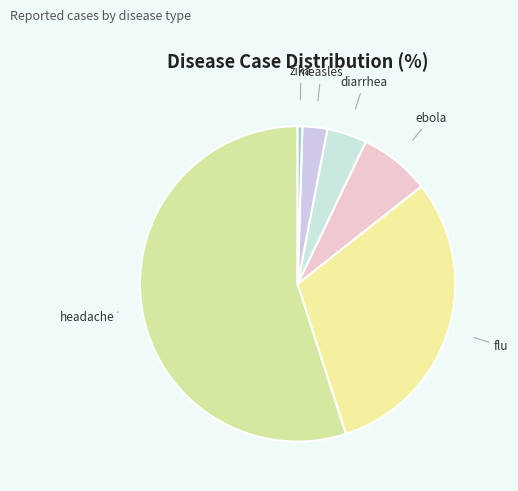

Rank the categories by value from lowest to highest.

zika, measles, diarrhea, ebola, flu, headache